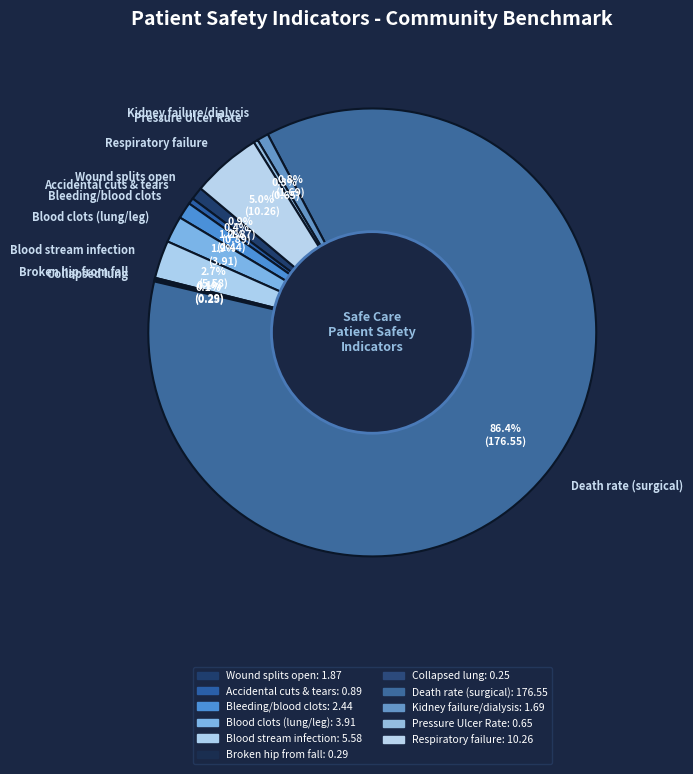

How much of the chart is everything except Accidental cuts & tears?

99.6%